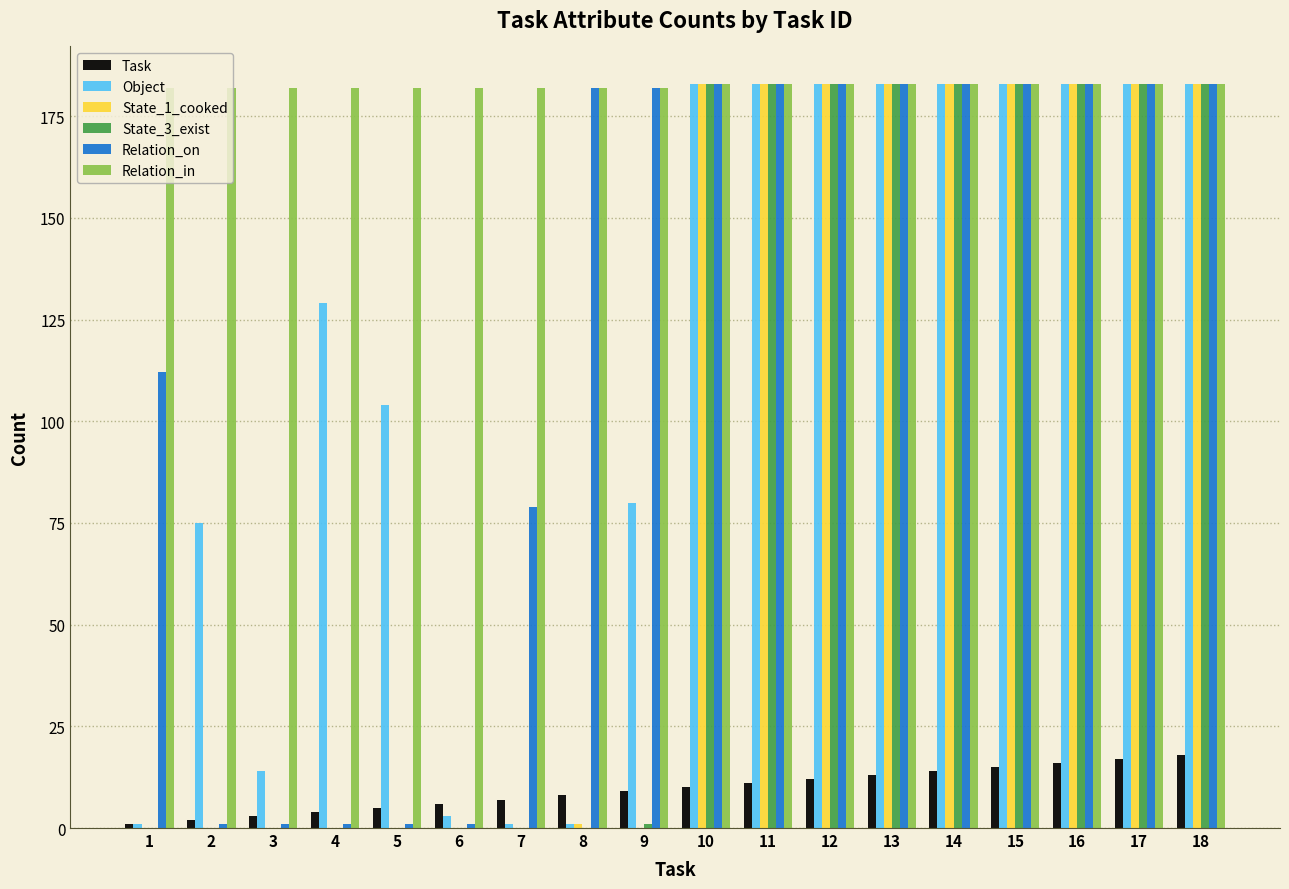

What is the sum of all Relation_in values?

3285